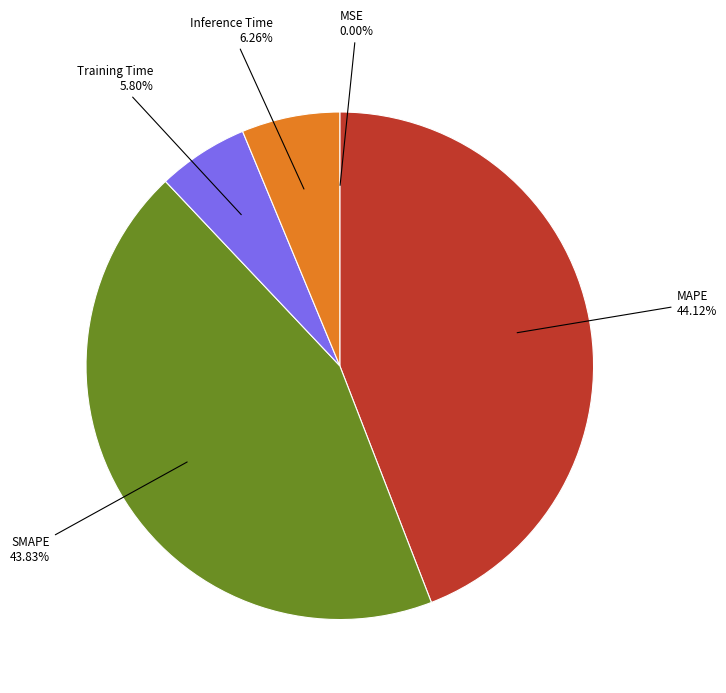

Is there any slice that represents more than half of the pie?

No